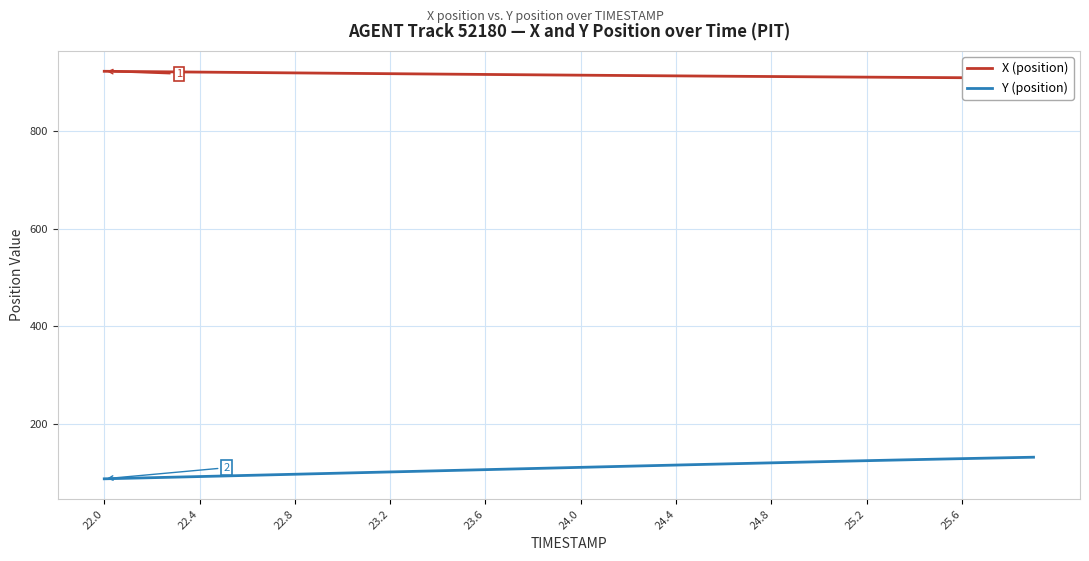

What is the value of the Y (position) point at the 17th from the left?

107.1